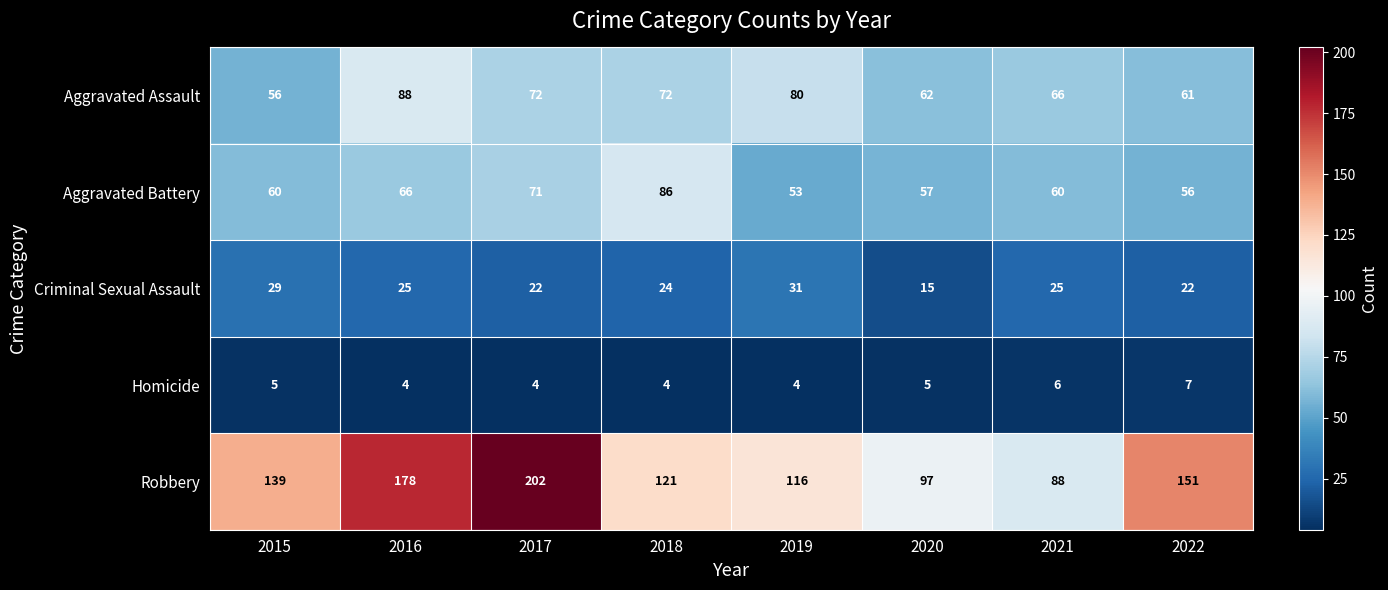

What is the difference between the maximum and minimum values in the Homicide series?

3